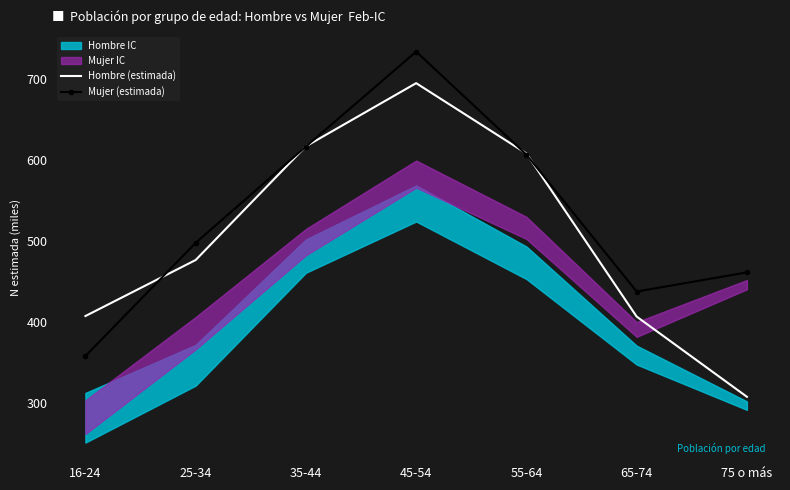

Which category has the highest value across all series?

45-54